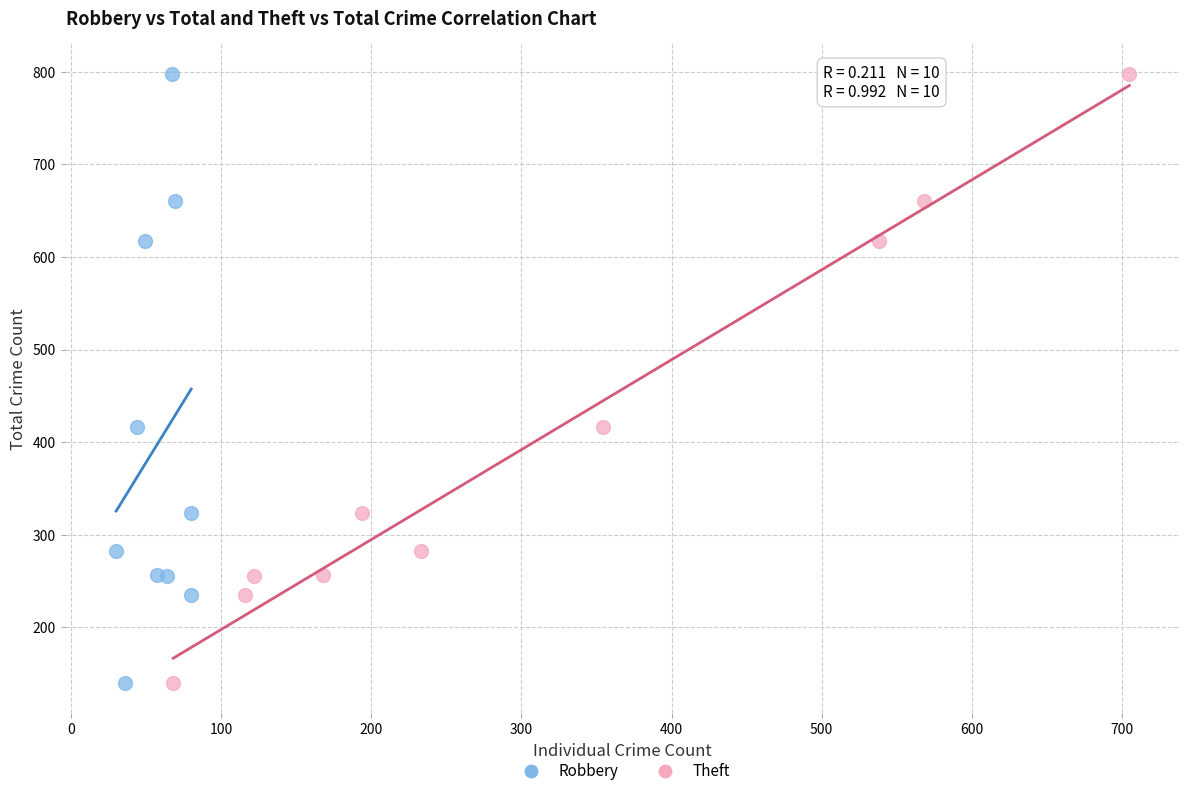

What are all the series names shown in the legend?

Robbery, Theft